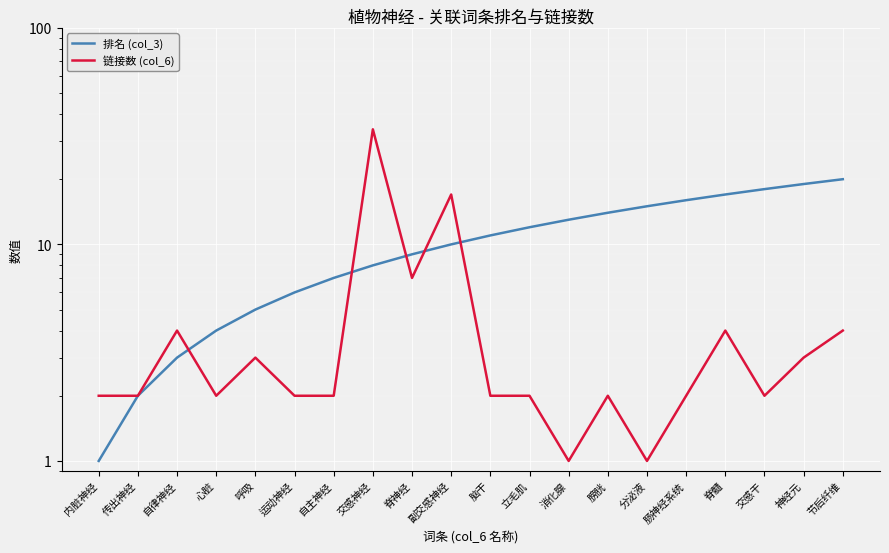

Where does the 链接数 (col_6) series first go above 2?

自律神经